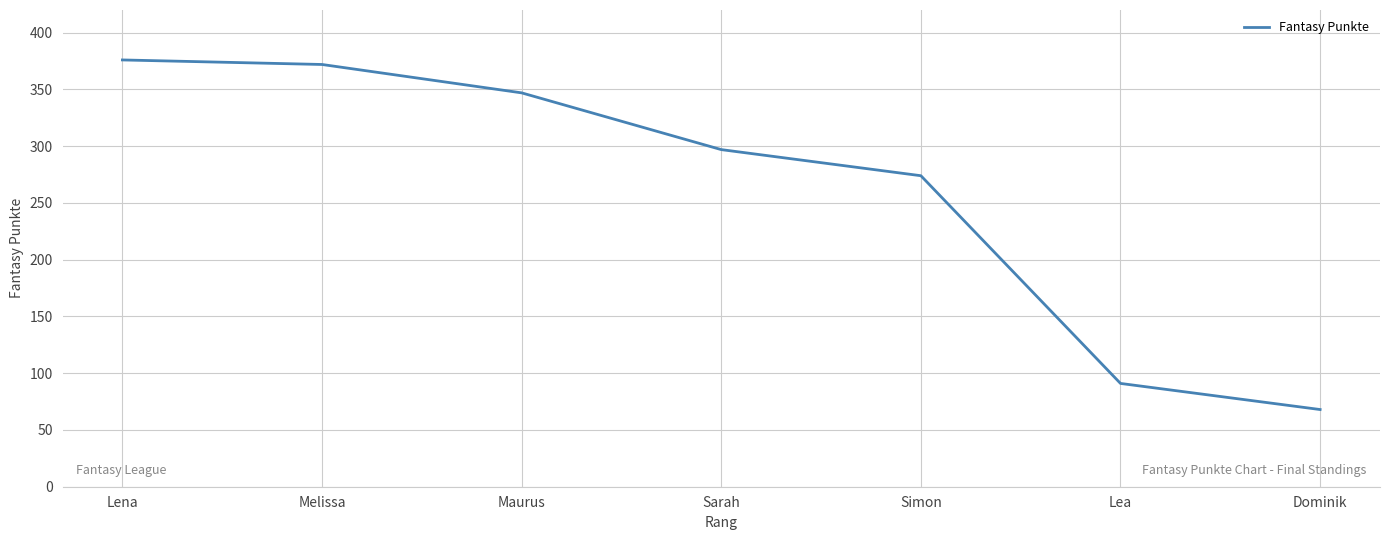

The chart shows a value of 79 at Maurus. True or false?

False